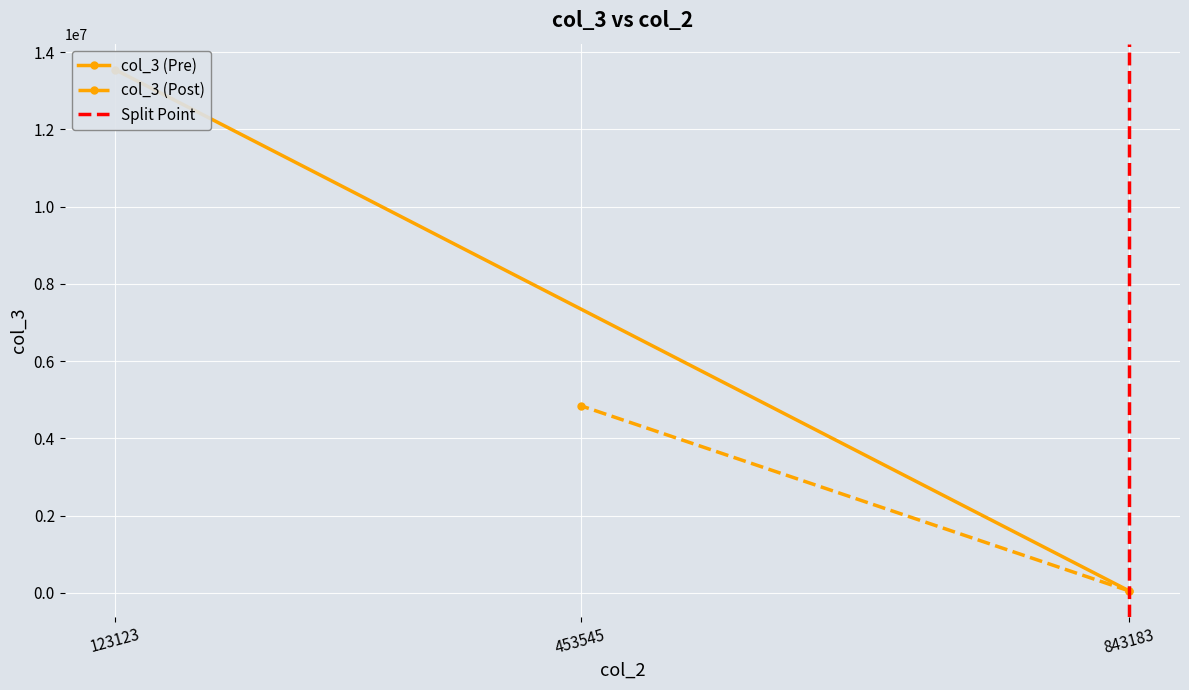

What is the sum of all col_3 (Post) values?

4893742